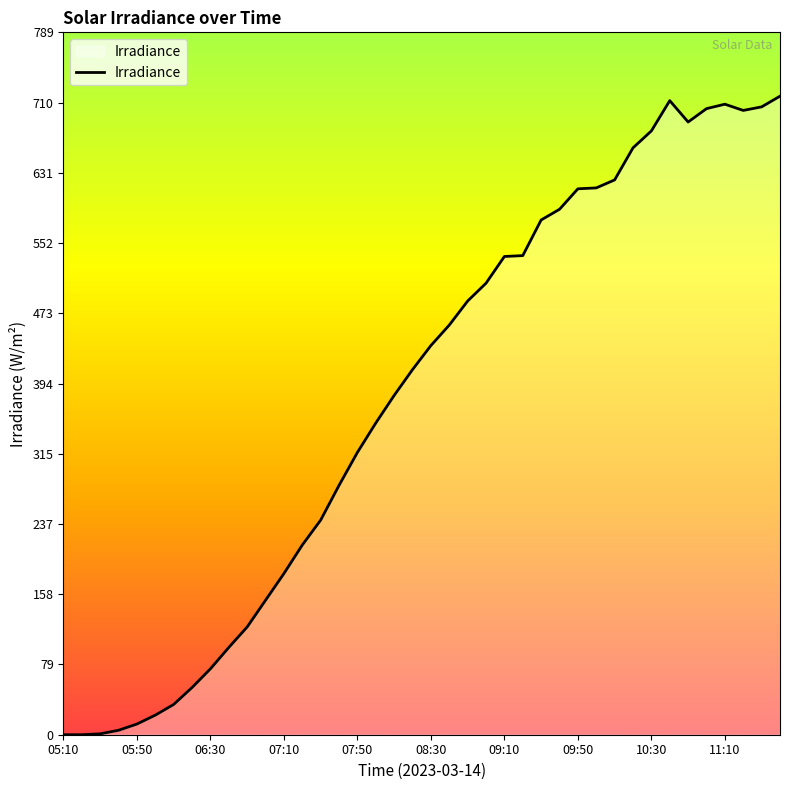

What is the greatest value displayed?

717